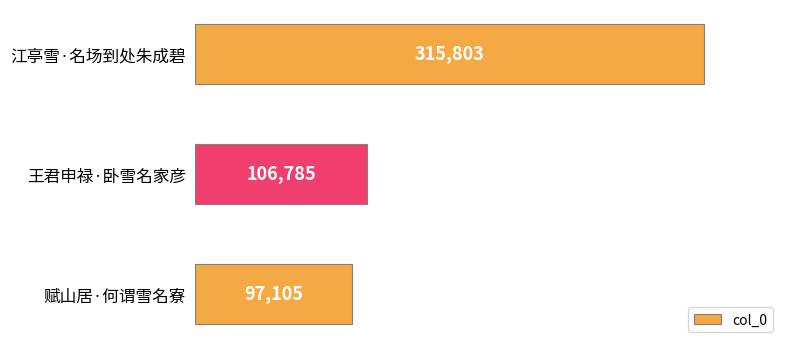

At which label is the value closest to 206454?

王君申禄·卧雪名家彦